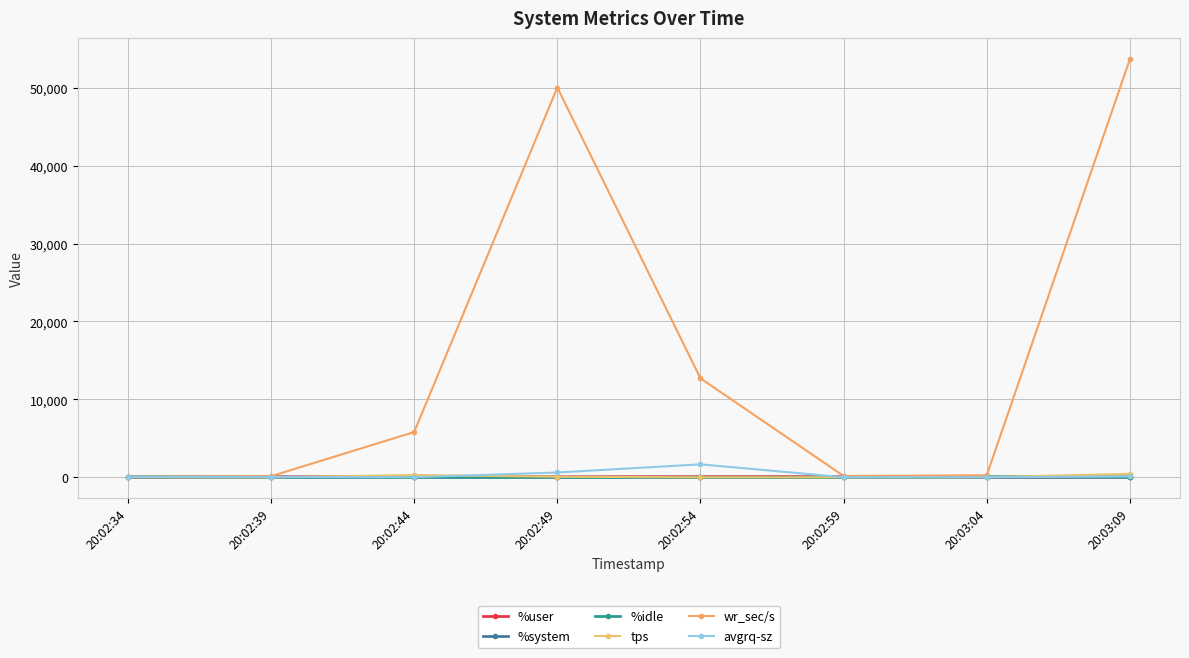

Does the chart have visible grid lines?

Yes